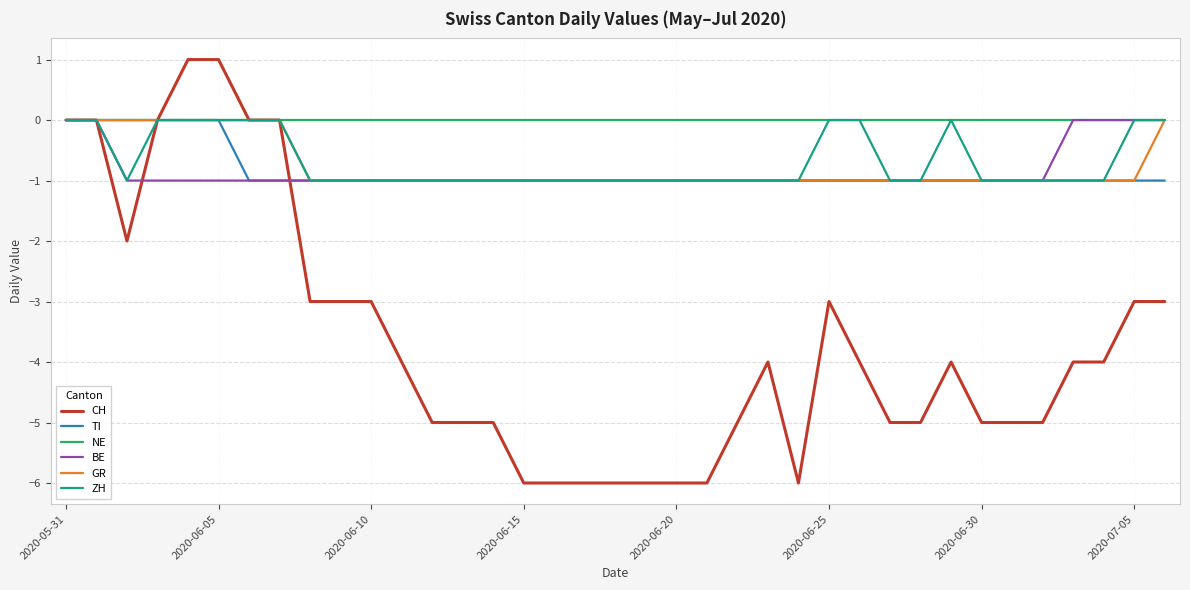

Which series has the largest total across all categories?

NE